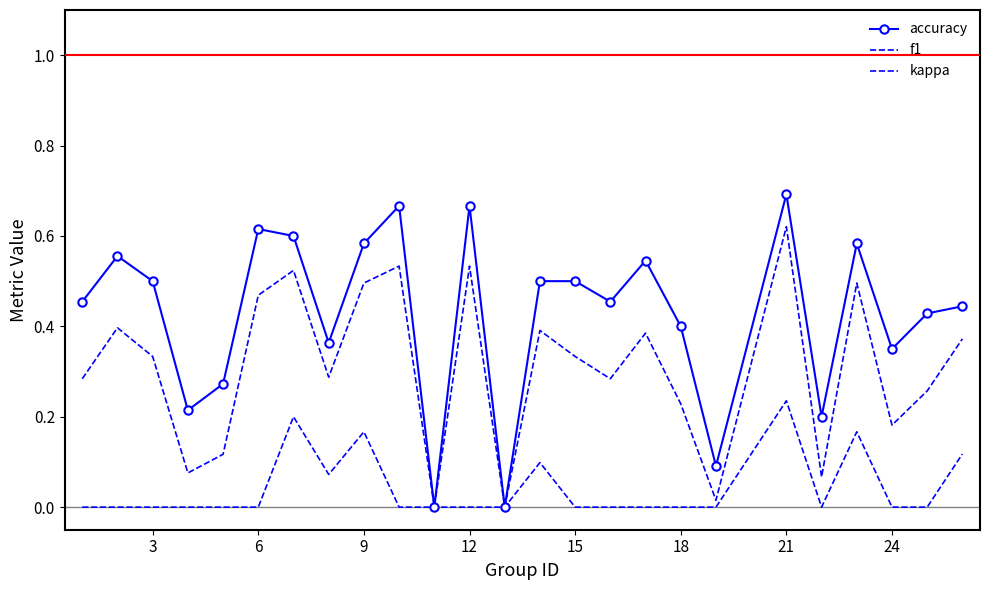

Which series has the largest range (max minus min)?

accuracy